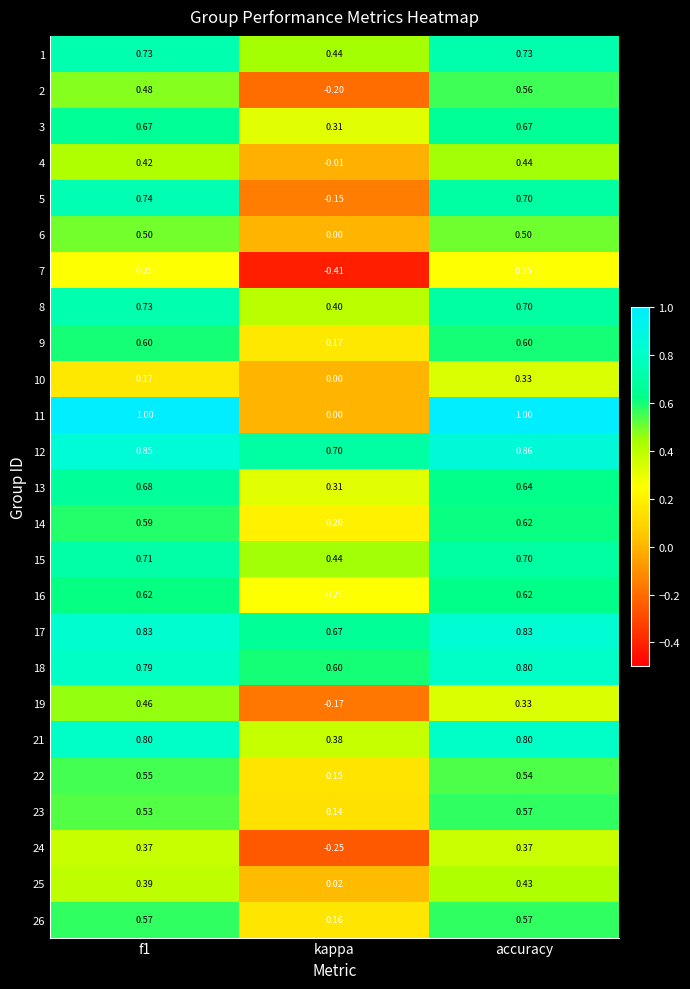

Which label corresponds to the smallest value in the chart?

kappa